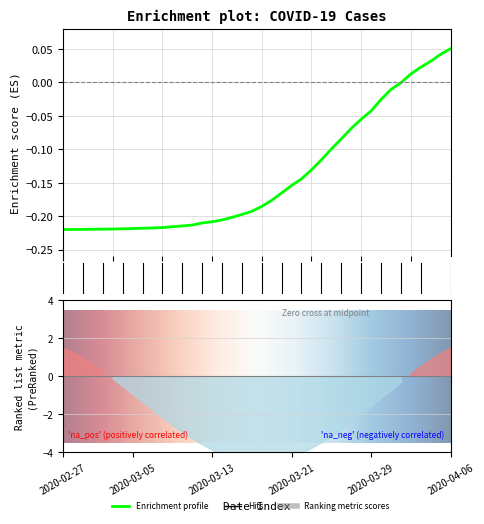

What is the sum of the values at 2020-03-11 and 2020-03-31?

-0.2